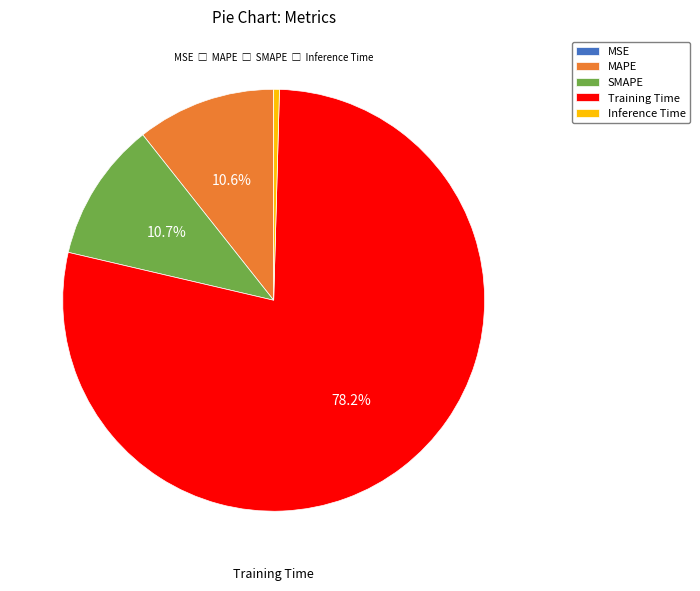

To the nearest percent, what portion does Training Time represent?

78%